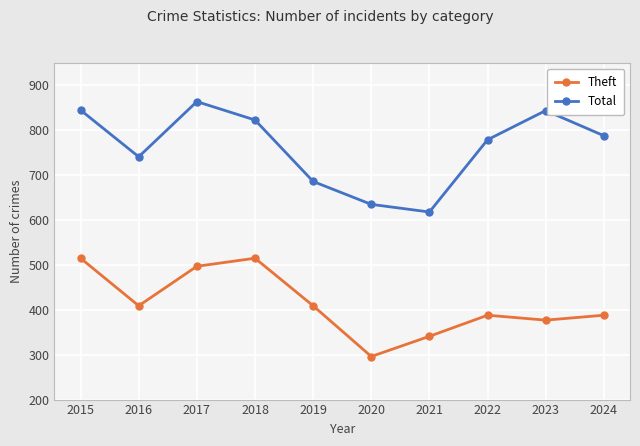

True or false: Theft has more than 2 interior local peaks.

False